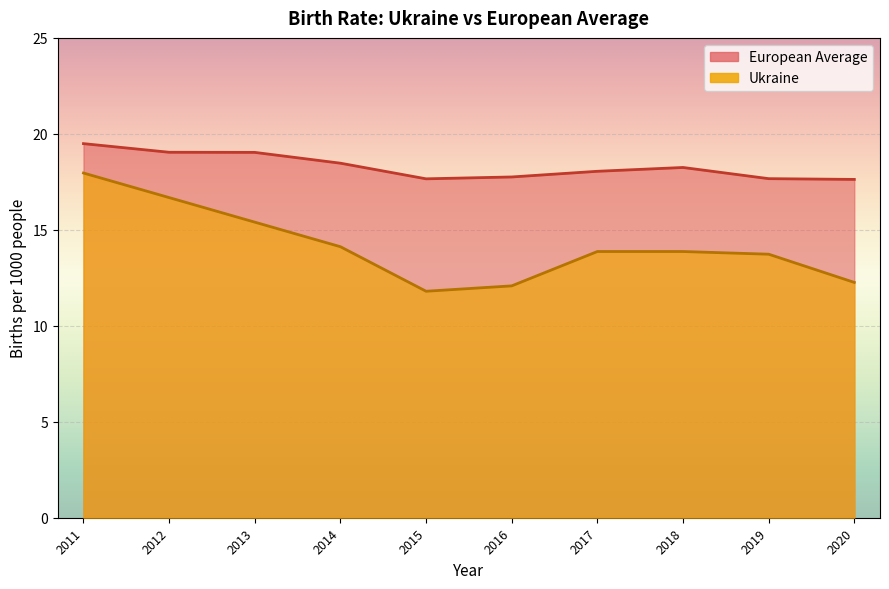

At which category is the sum across all series the highest?

2011